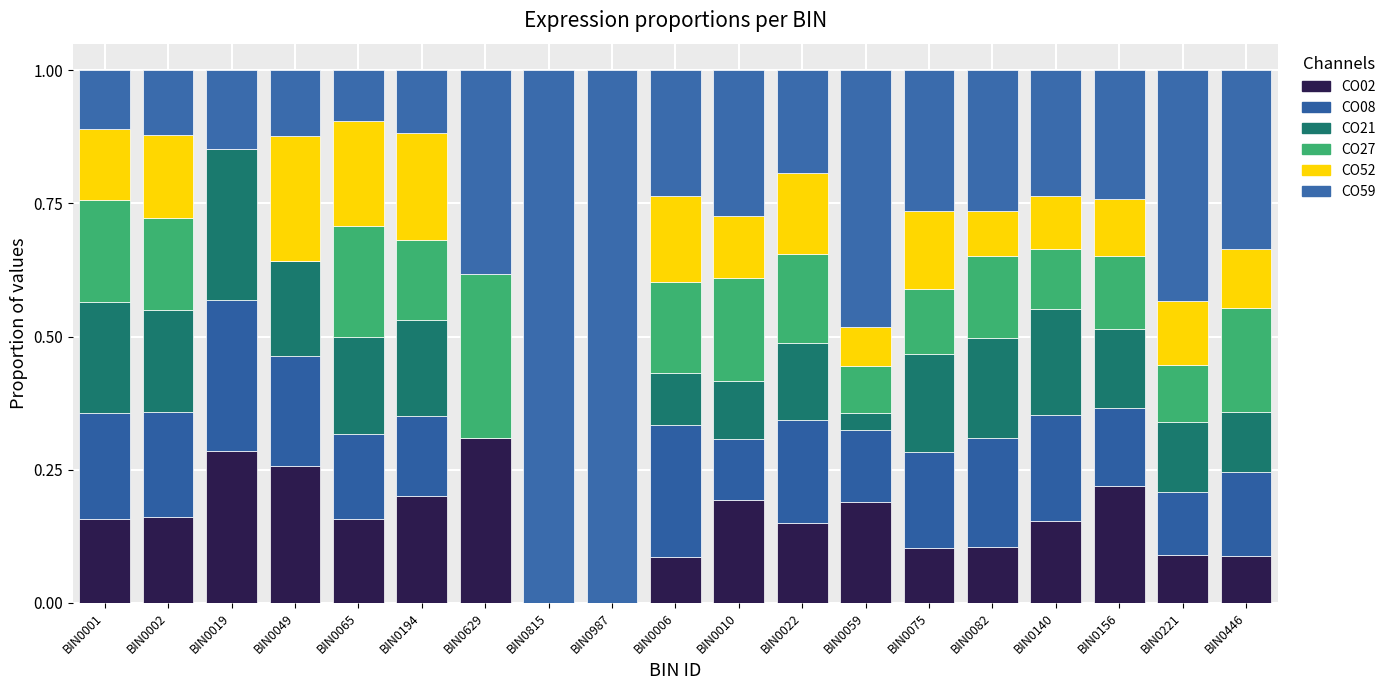

Rank the series by their maximum value, from highest to lowest.

CO59, CO02, CO27, CO08, CO21, CO52